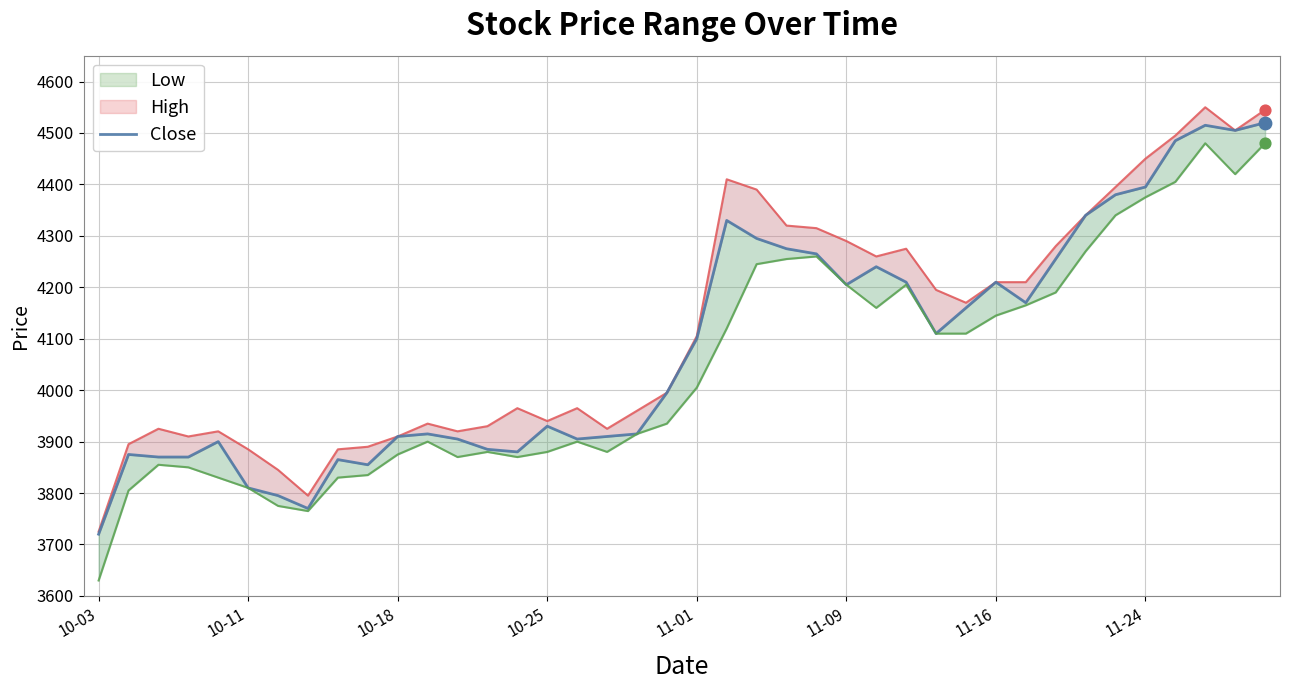

What are all the series names shown in the legend?

High, Close, Low